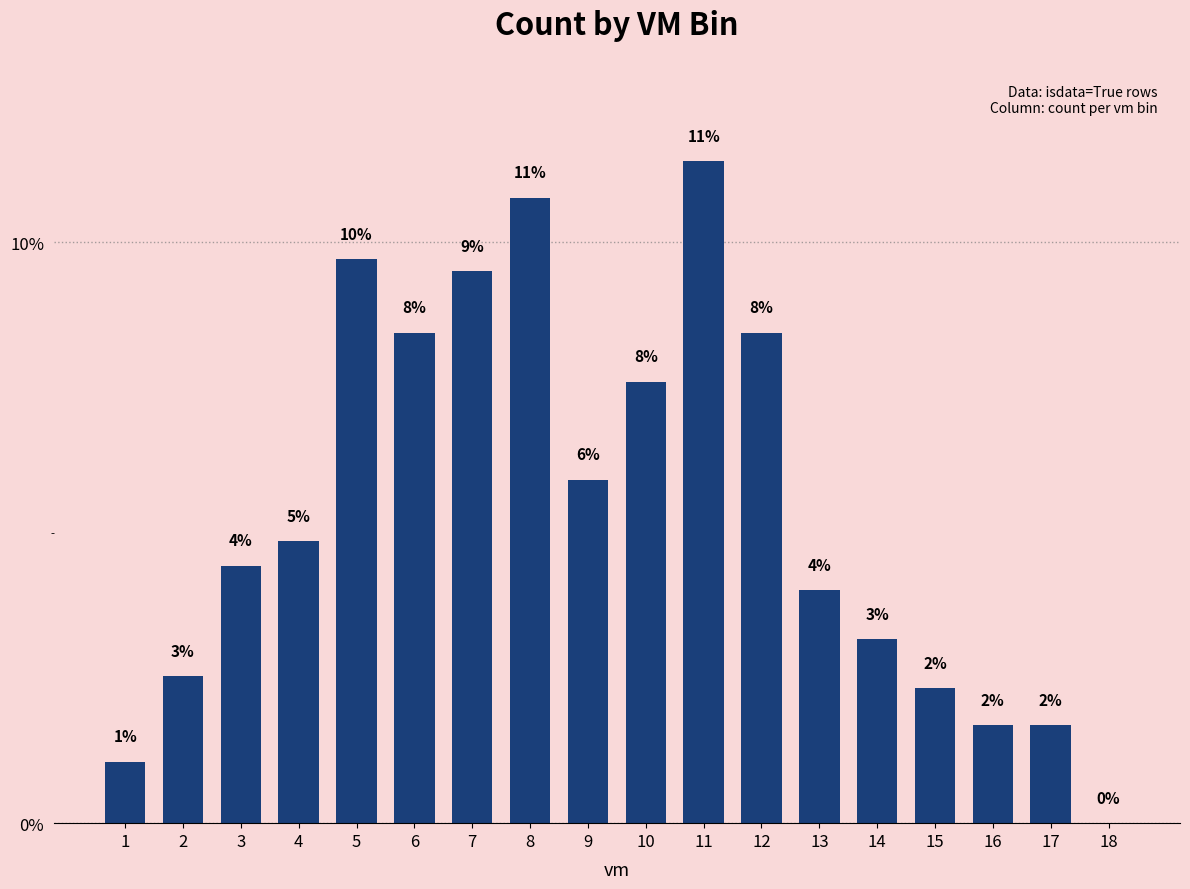

Reading left to right, what are all the values shown in this chart?

1=1.1	2=2.5	3=4.4	4=4.9	5=9.7	6=8.4	7=9.5	8=10.8	9=5.9	10=7.6	11=11.4	12=8.4	13=4.0	14=3.2	15=2.3	16=1.7	17=1.7	18=0.0